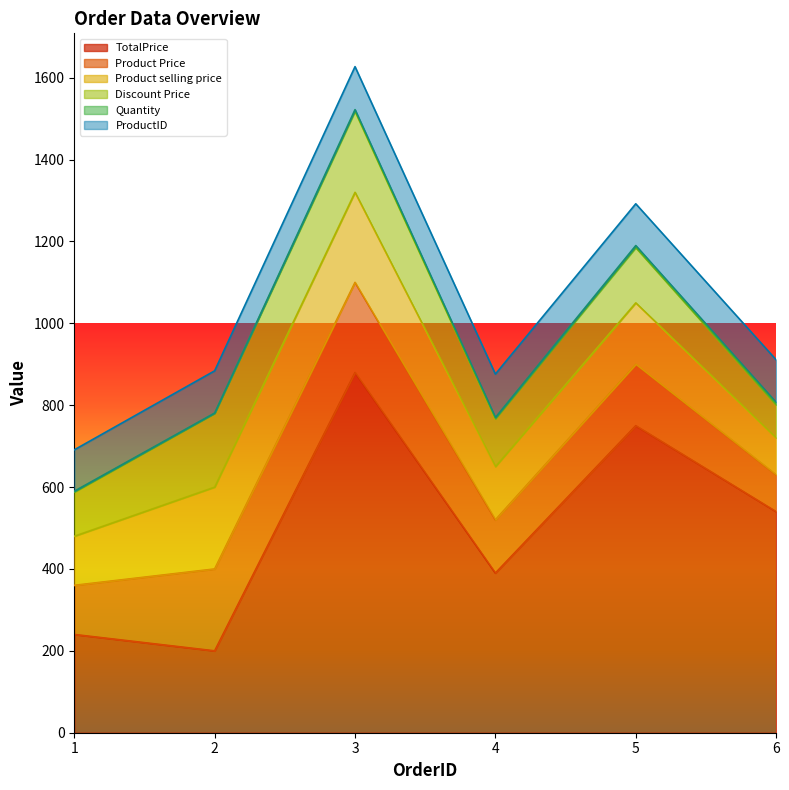

List the labels in order of ProductID value, smallest first.

1, 5, 2, 6, 3, 4